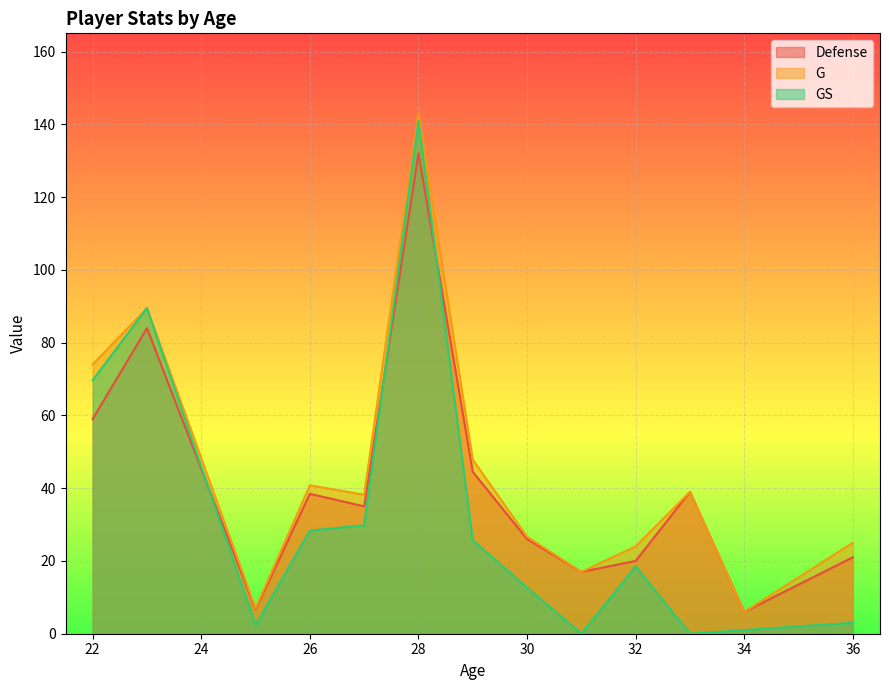

How many lines are shown in the chart?

3